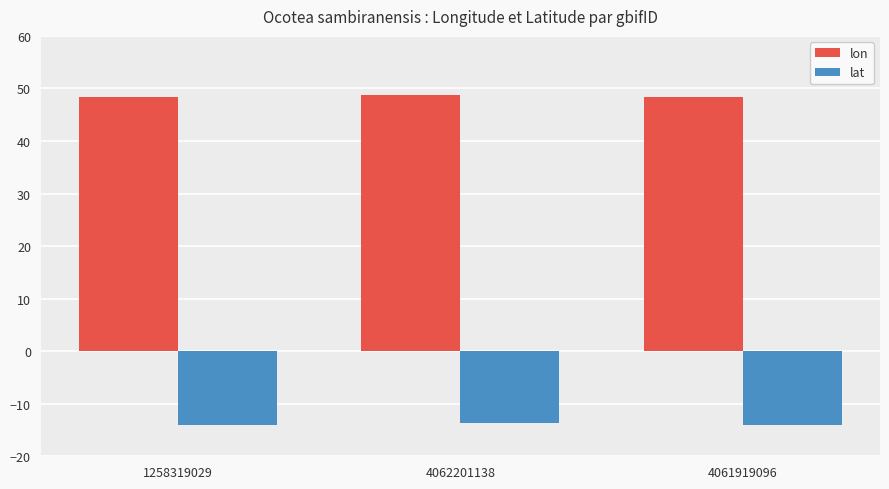

What is the difference between the second highest and minimum values in the lon series?

0.1